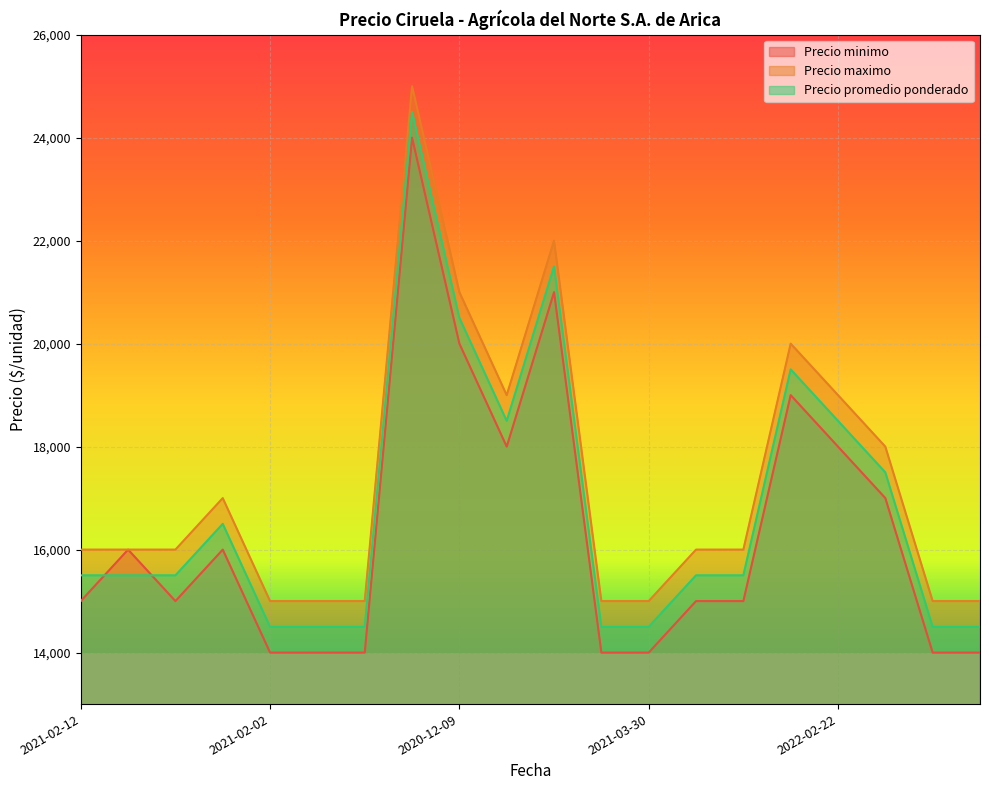

What is the sum of the Precio minimo values at 2020-12-10 and 2021-01-21?

37000